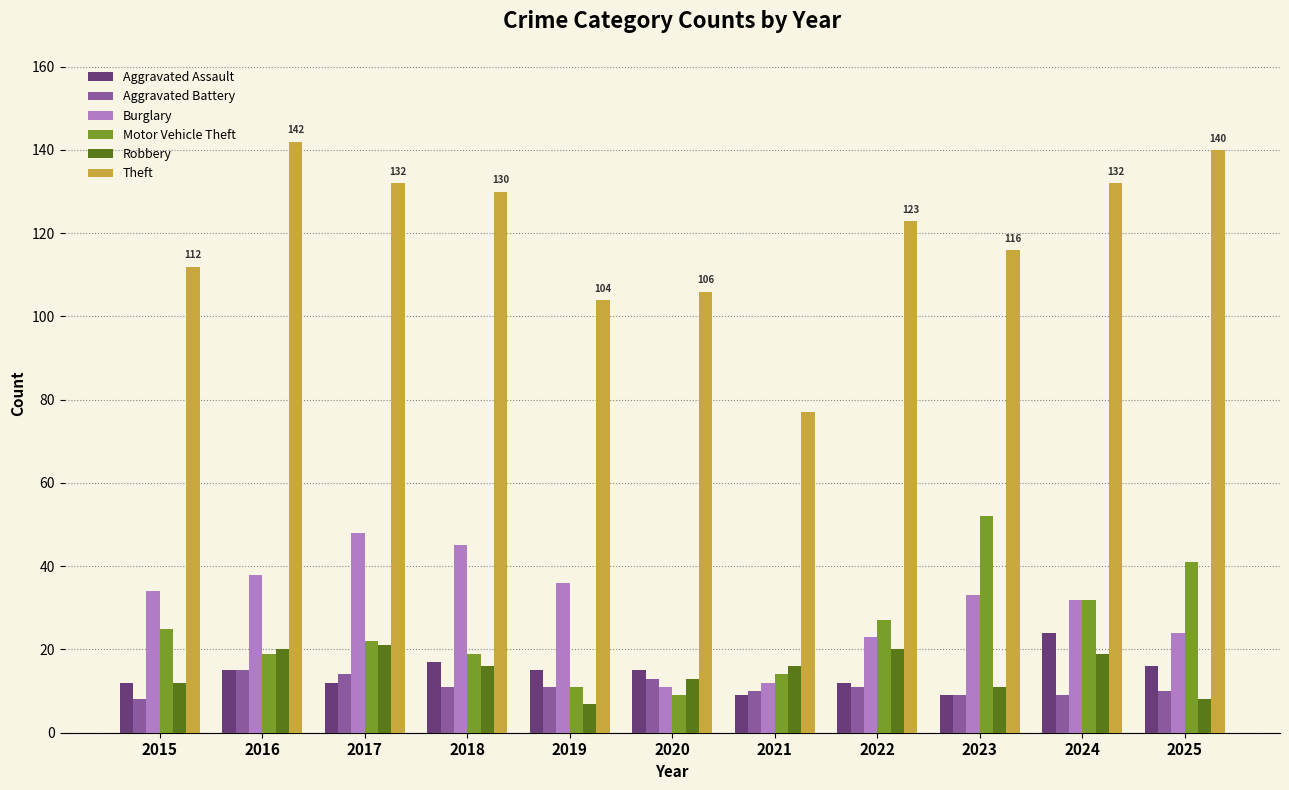

What is the total value across all series at 2022?

216